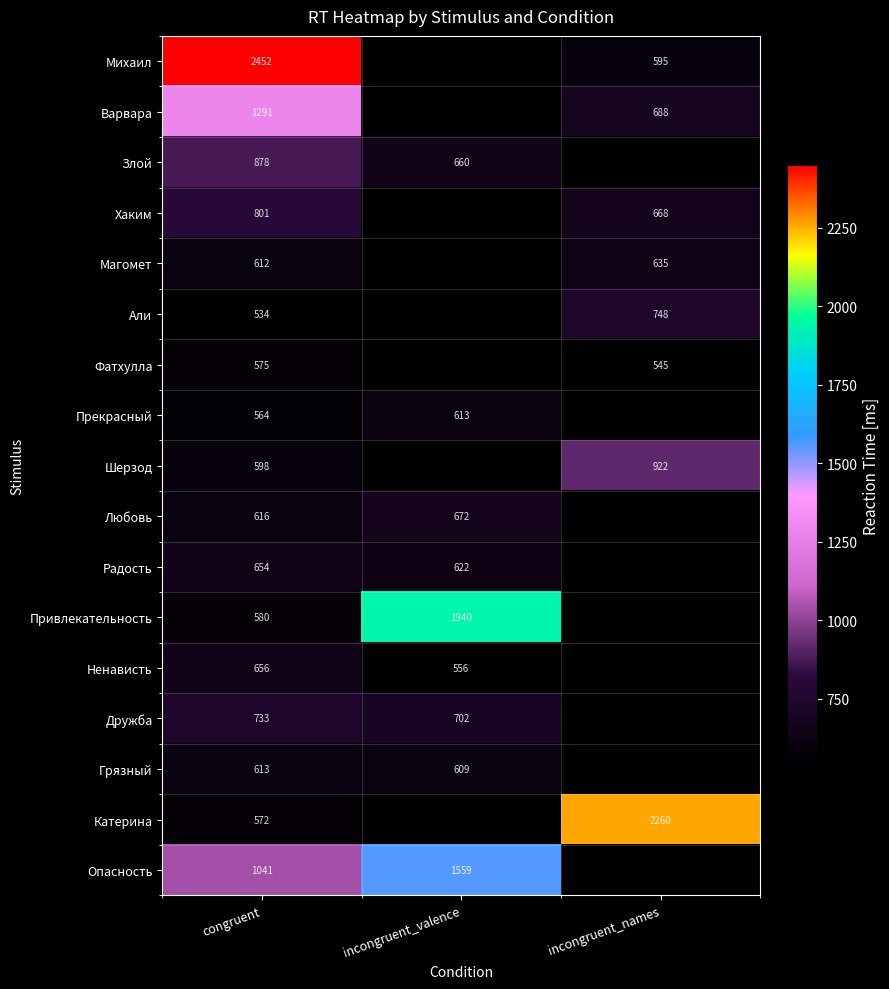

Rank the series at congruent from lowest to highest value.

Али, Прекрасный, Катерина, Фатхулла, Привлекательность, Шерзод, Магомет, Грязный, Любовь, Радость, Ненависть, Дружба, Хаким, Злой, Опасность, Варвара, Михаил